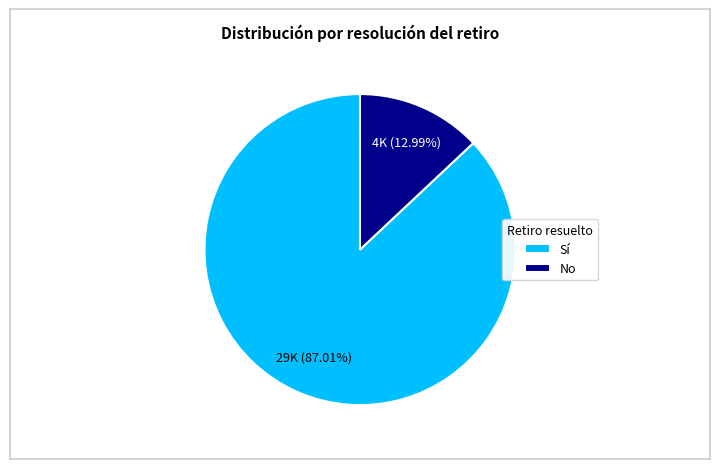

Does any single category account for the majority?

Yes